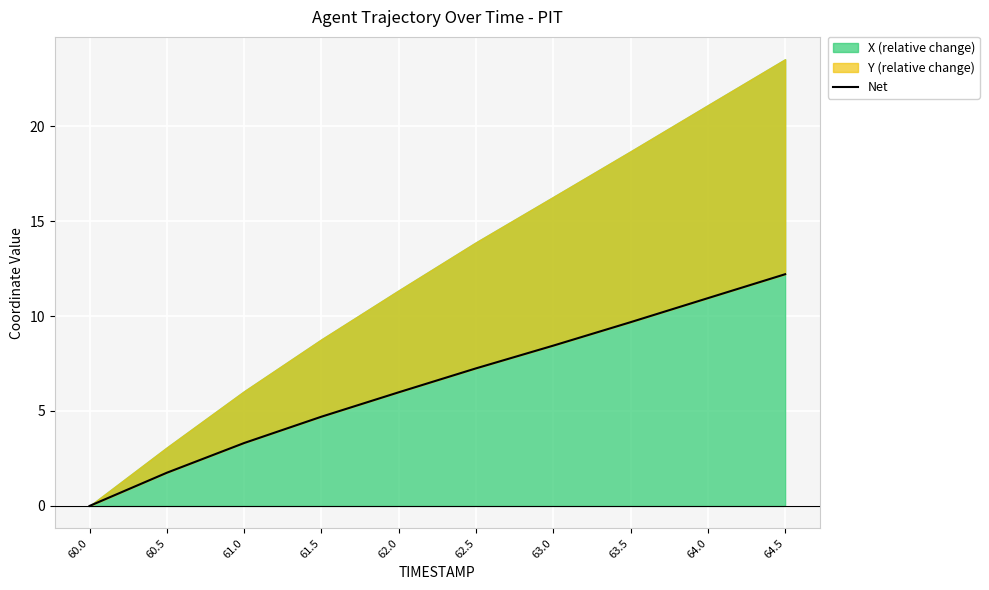

The chart shows a value of 10.2 at 62.0. True or false?

False